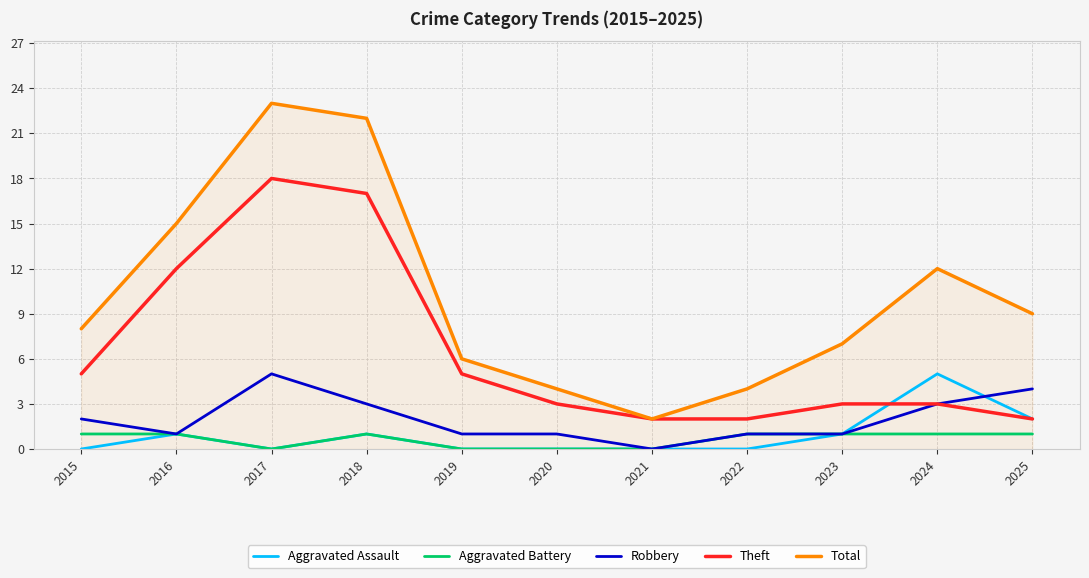

At 2015, list the series in order from smallest to largest.

Aggravated Assault, Aggravated Battery, Robbery, Theft, Total